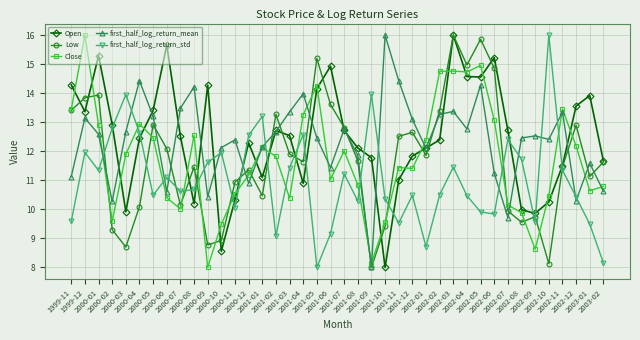

Where is the first local minimum for Open?

1999-12